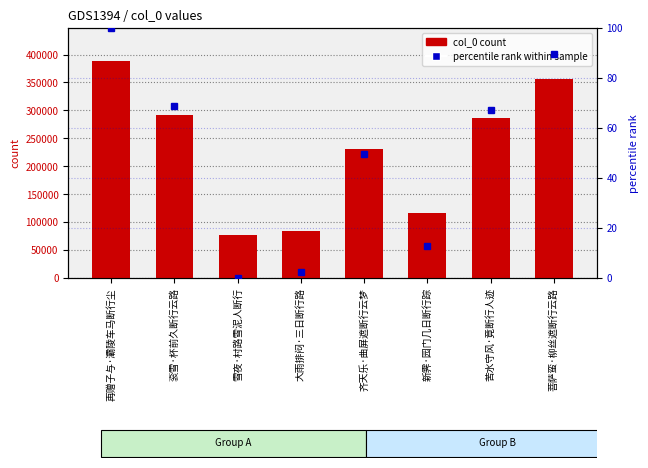

What position from the left is 衮雪·杯前久断行云路?

2